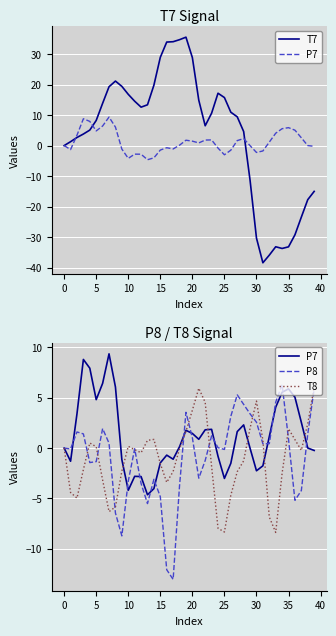

How many values in the T7 series exceed 10?

20